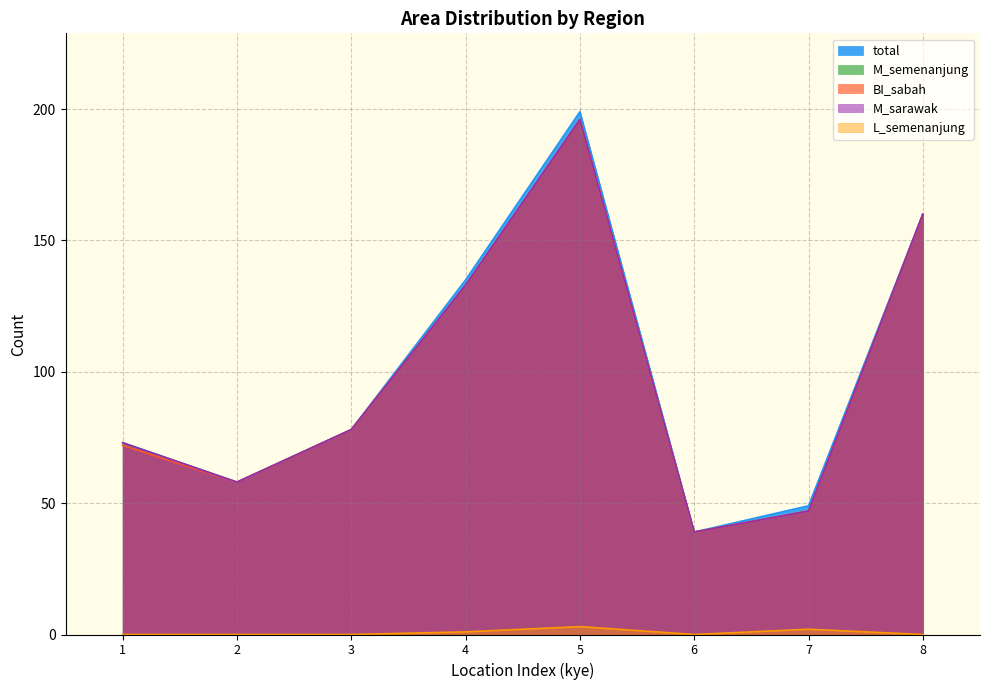

At which category does M_semenanjung reach its first local peak?

5